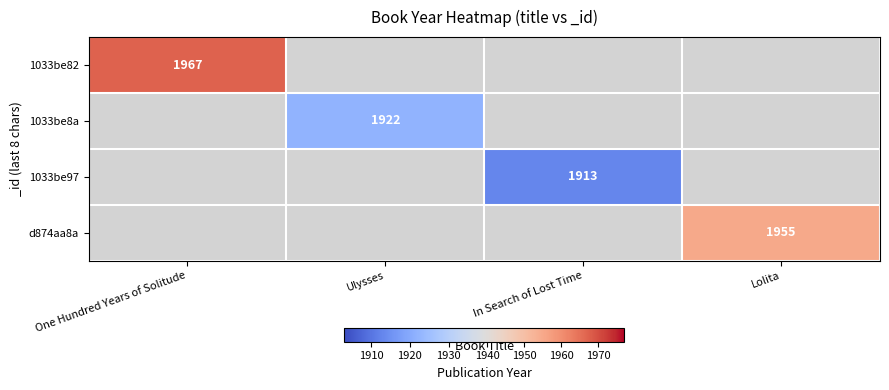

How many data points does each series have?

4